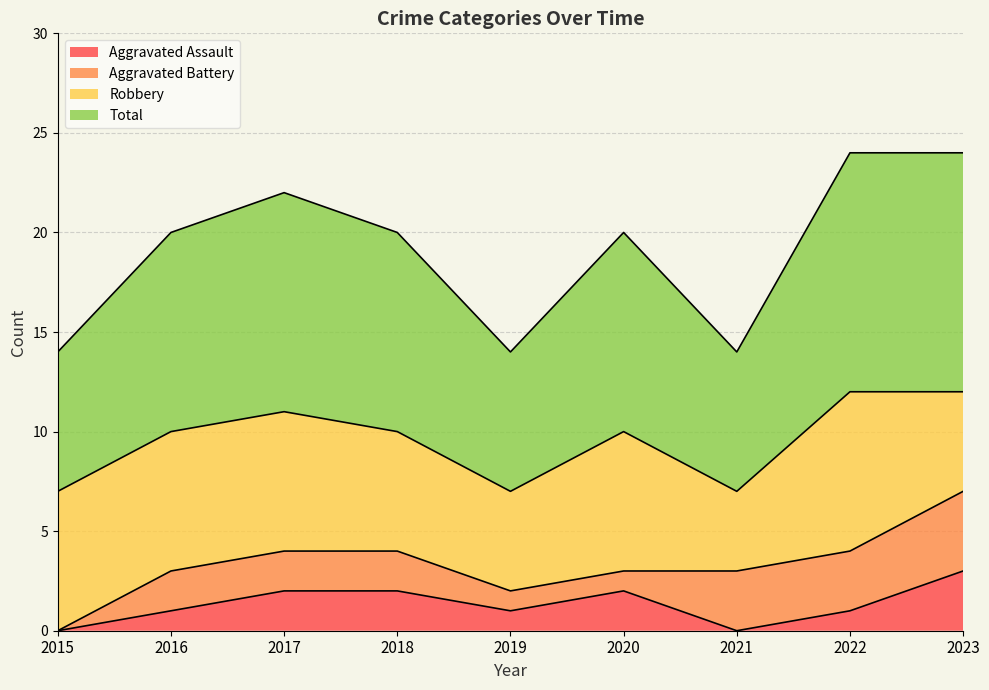

At which label does Aggravated Assault reach its minimum?

2015